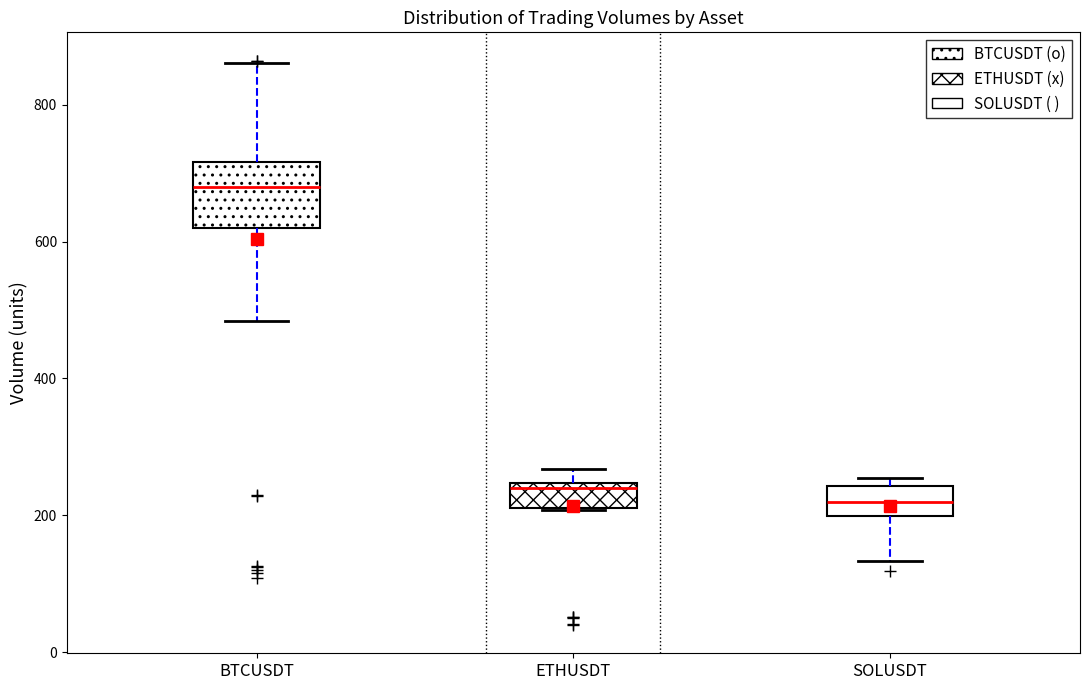

Where does the upper whisker of the box for BTCUSDT end on the y-axis? The values are not printed on the chart, so give them approximately, as read against the axis.

860